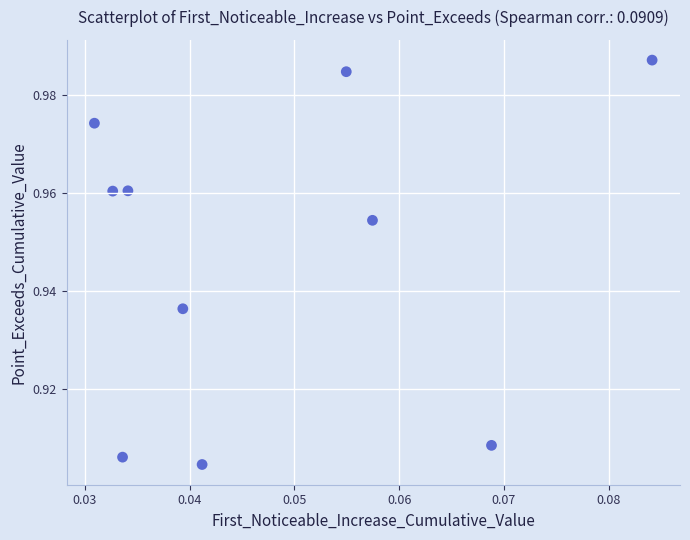

Count the number of points in this scatter plot.

10